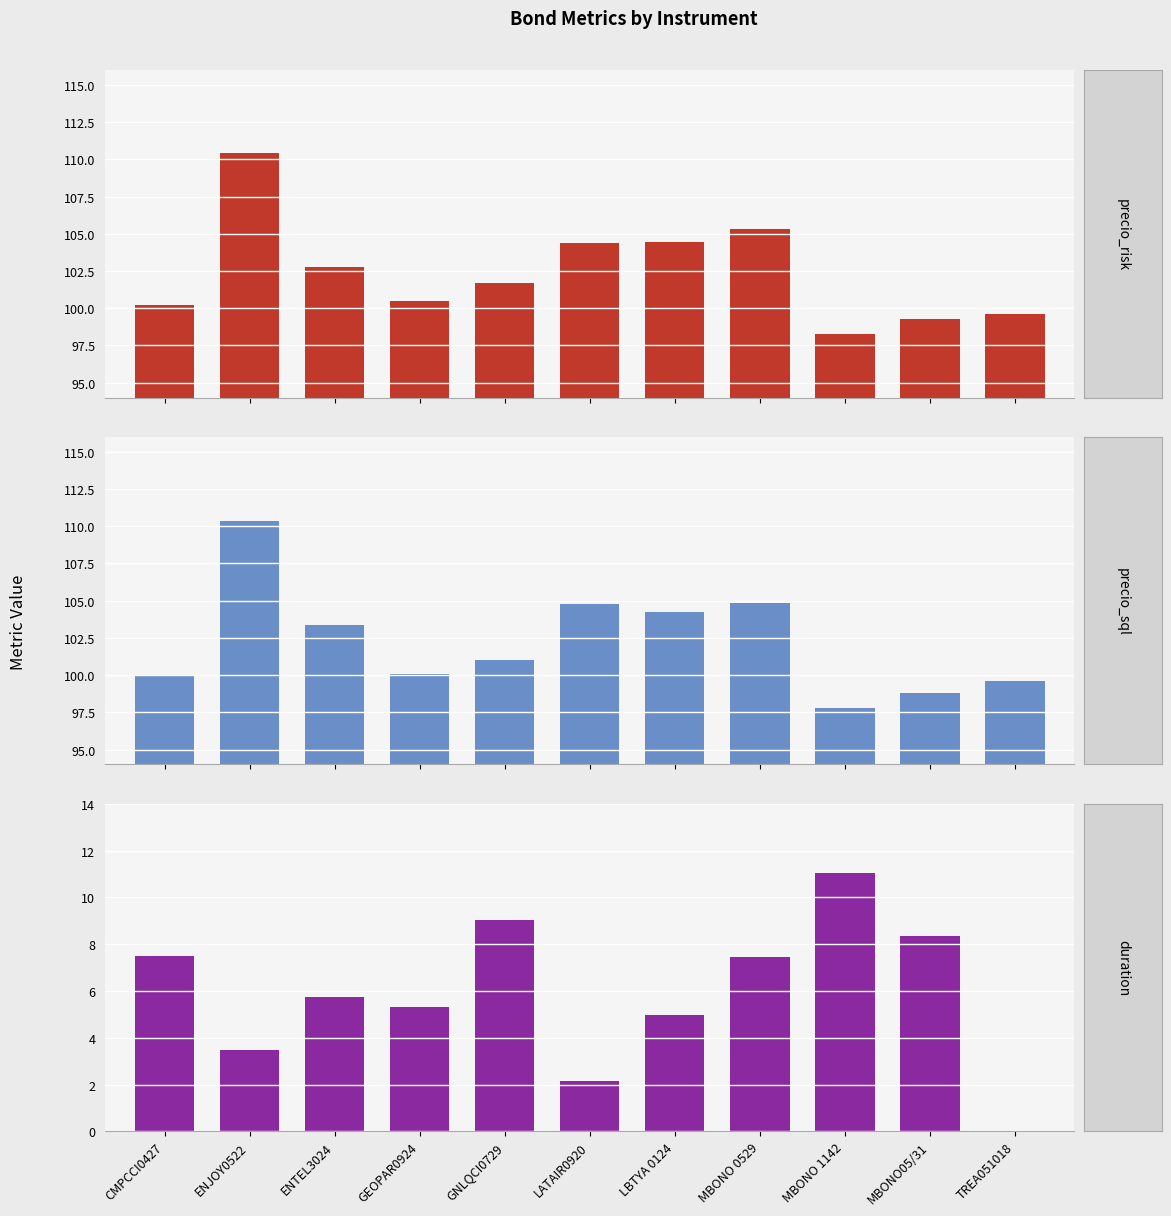

At which label does precio_sql first exceed 101?

ENJOY0522